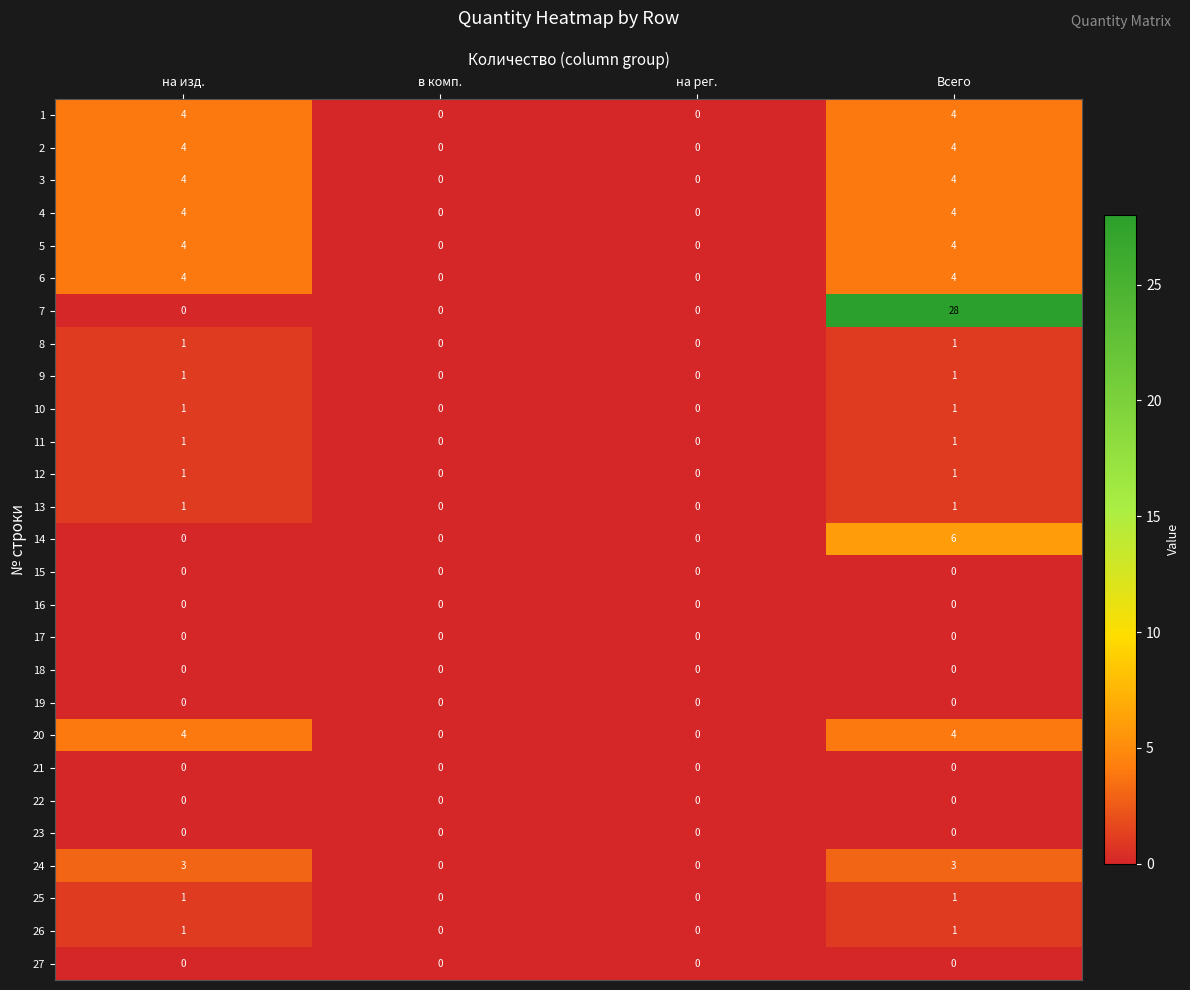

Count the 13 values in the range 0 to 1.

4